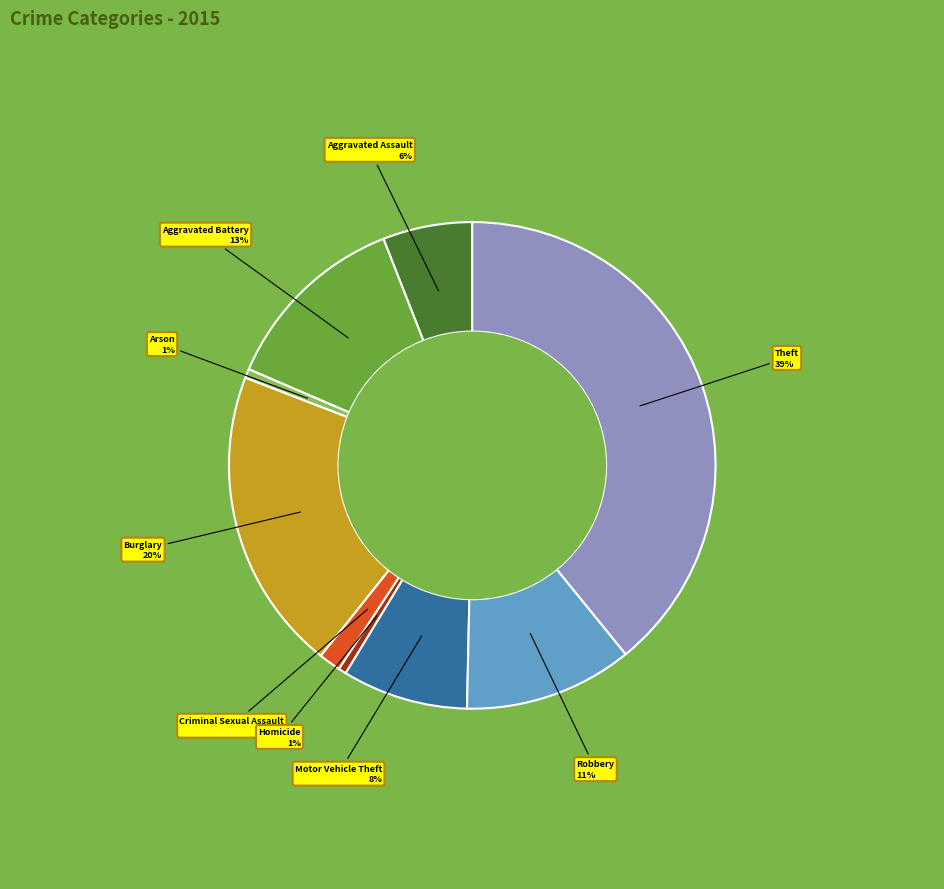

Which category has the biggest portion of the pie?

Theft